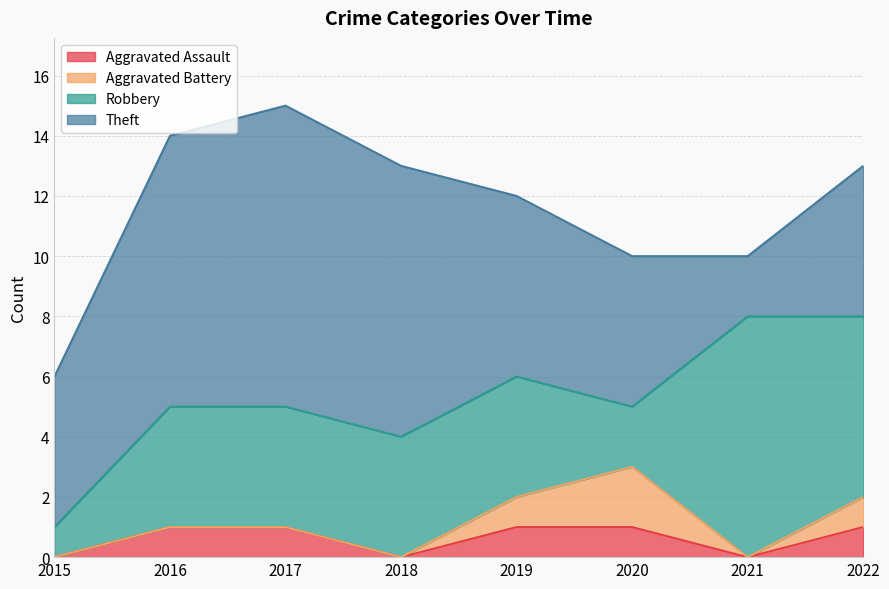

What is the average value of the Aggravated Assault series?

1